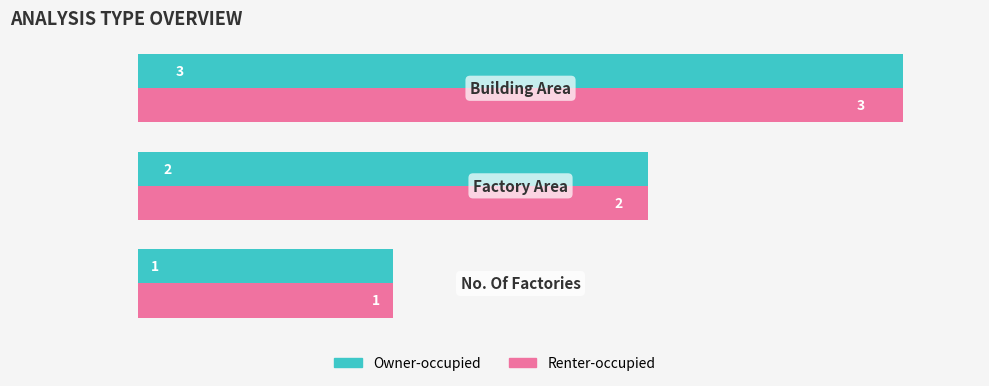

What is the sum of all Renter-occupied values?

6